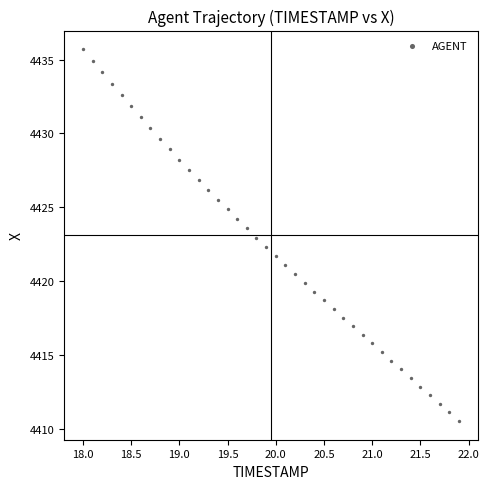

What is the range of X values (max minus min)?

3.9